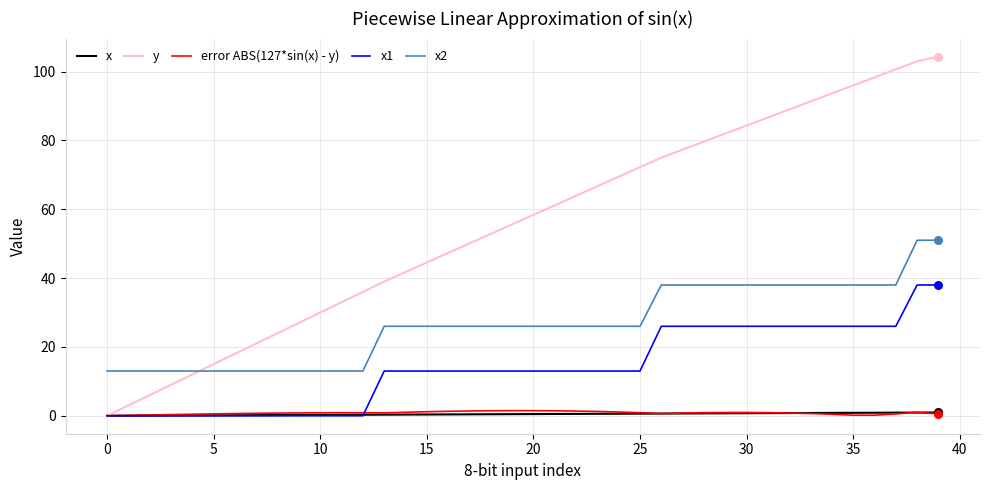

Which series has the largest total across all categories?

y